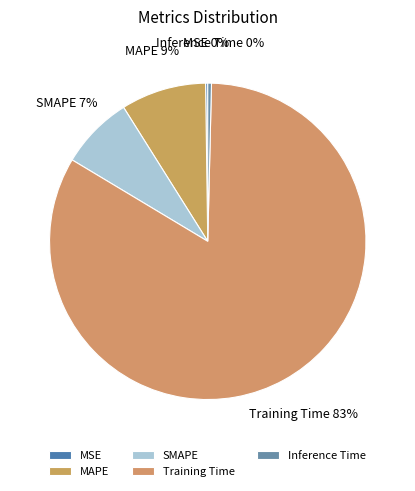

True or false: Inference Time accounts for 0% of the total.

True